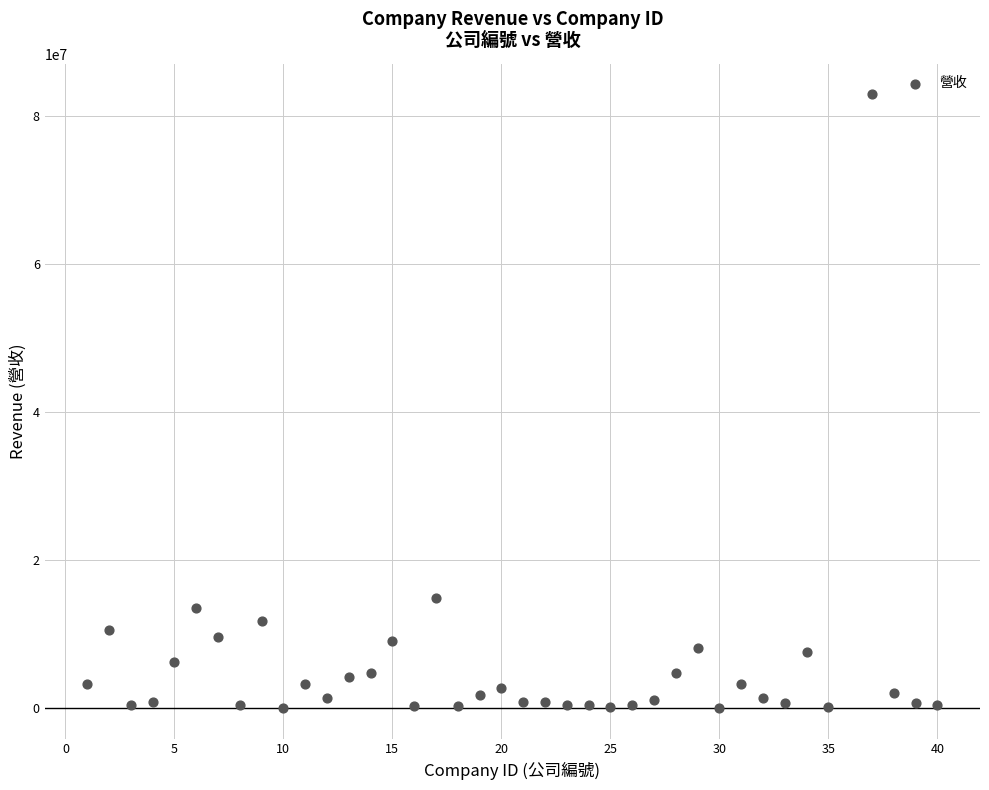

What is the range of Y values (max minus min)?

82983933